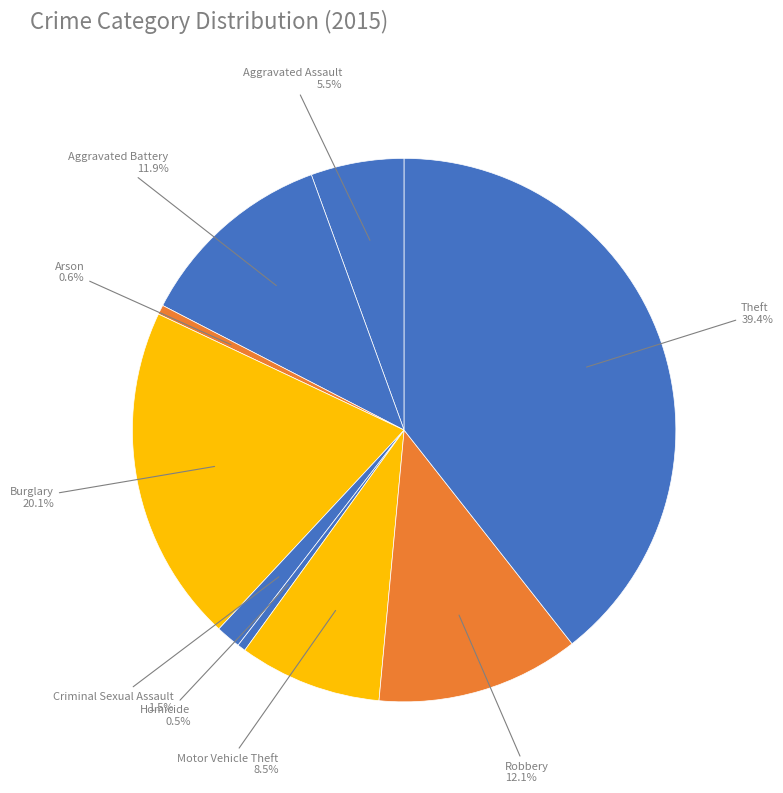

How many segments does this pie chart have?

9